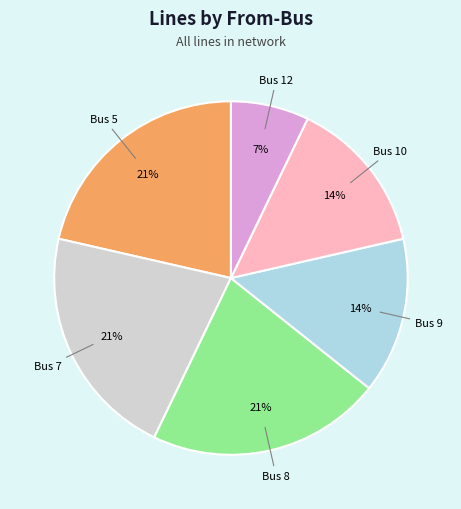

Is there a majority slice in this chart?

No